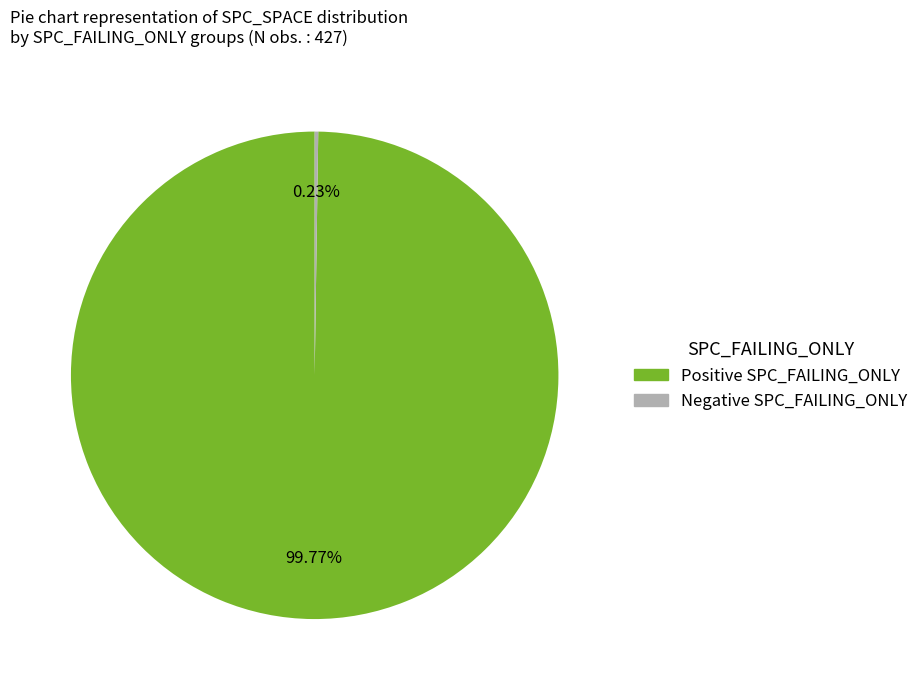

To the nearest percent, what is the difference between the largest and smallest slice percentages?

100%